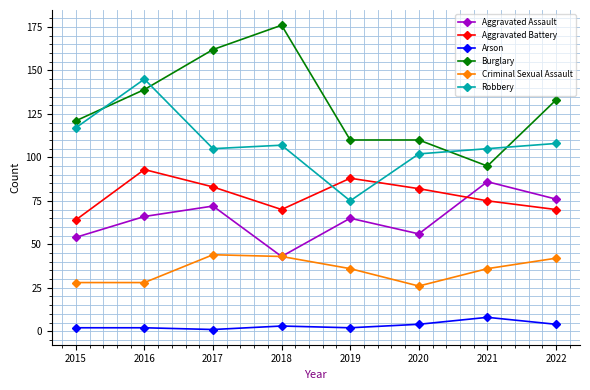

True or false: Criminal Sexual Assault and Robbery cross at least once.

False